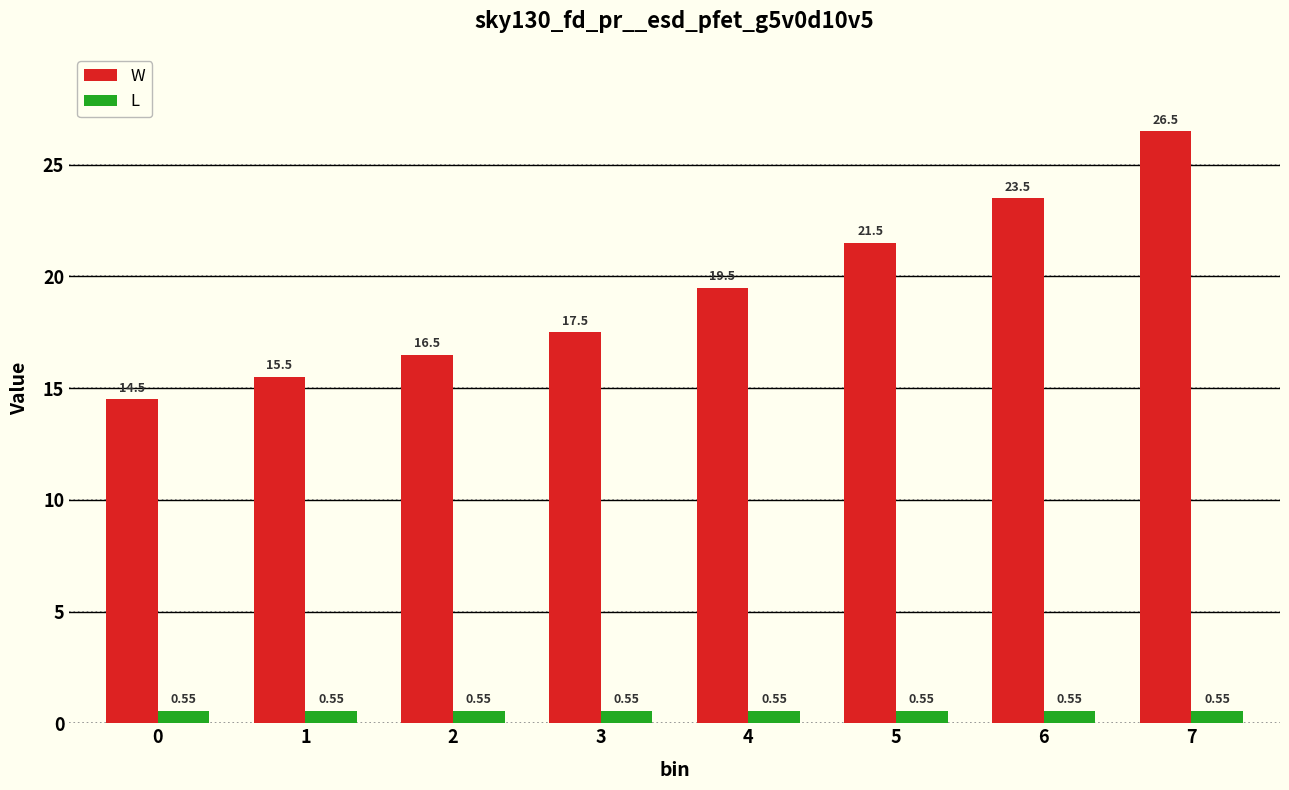

Between 3 and 7, which series saw the biggest shift?

W